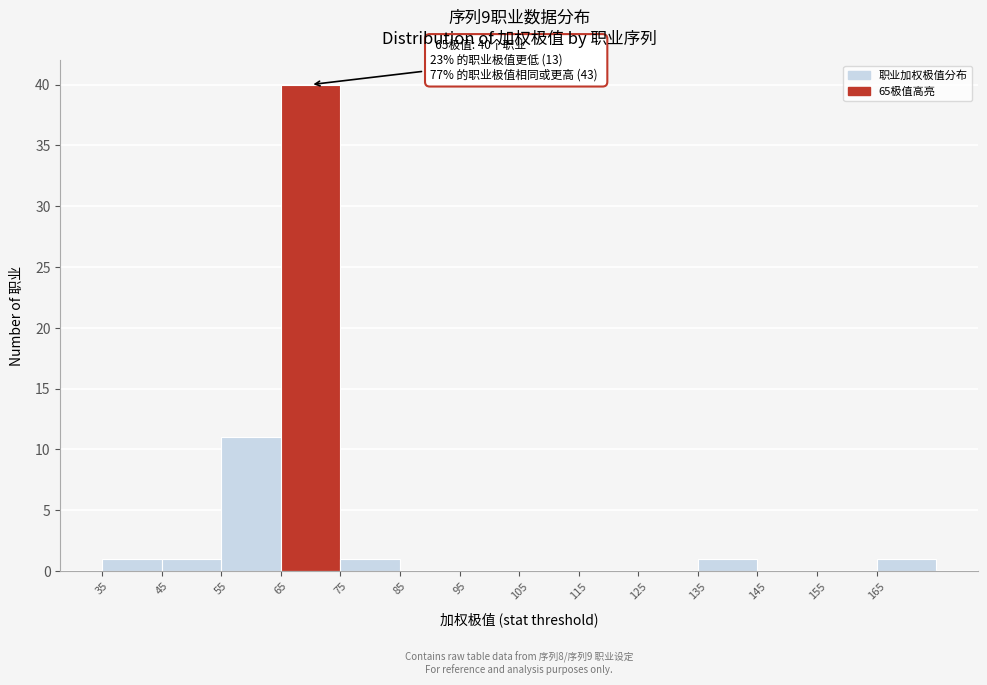

Over which range of the x-axis is the bar tallest?

65 to 75